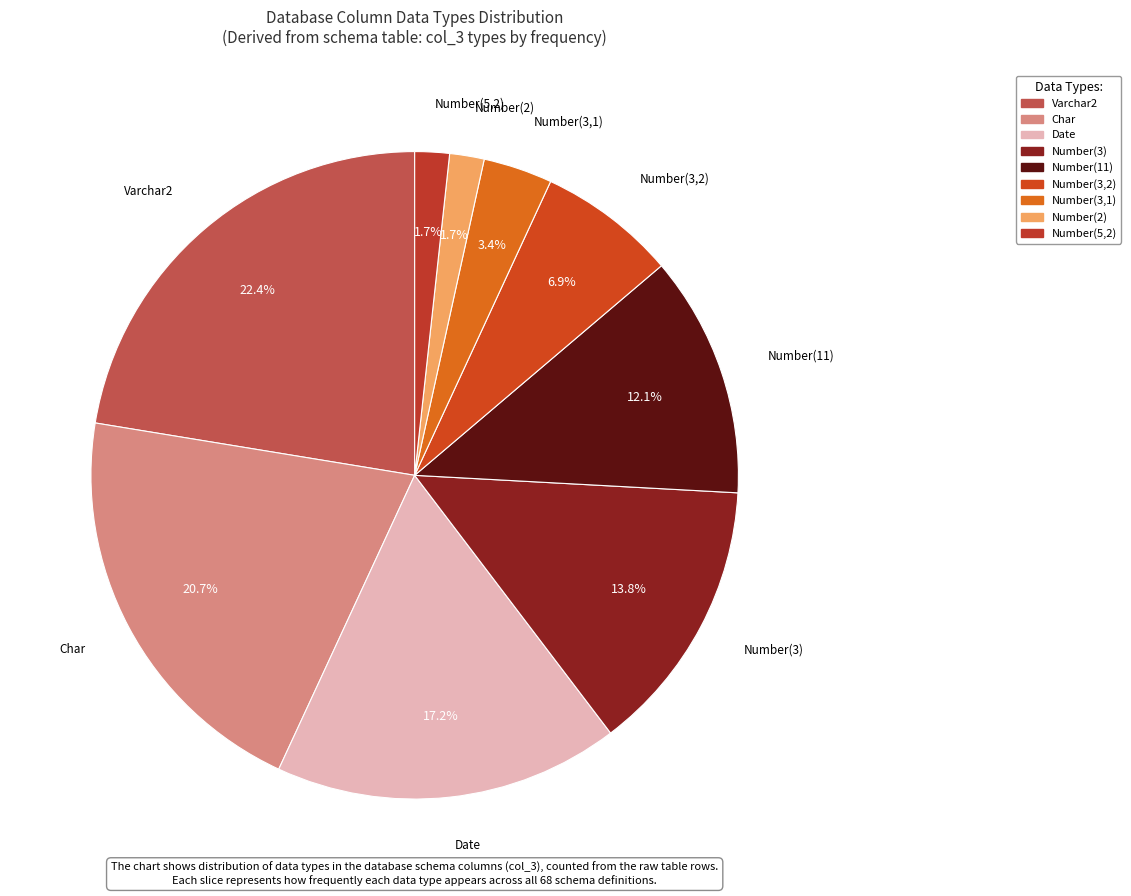

How many segments does this pie chart have?

9